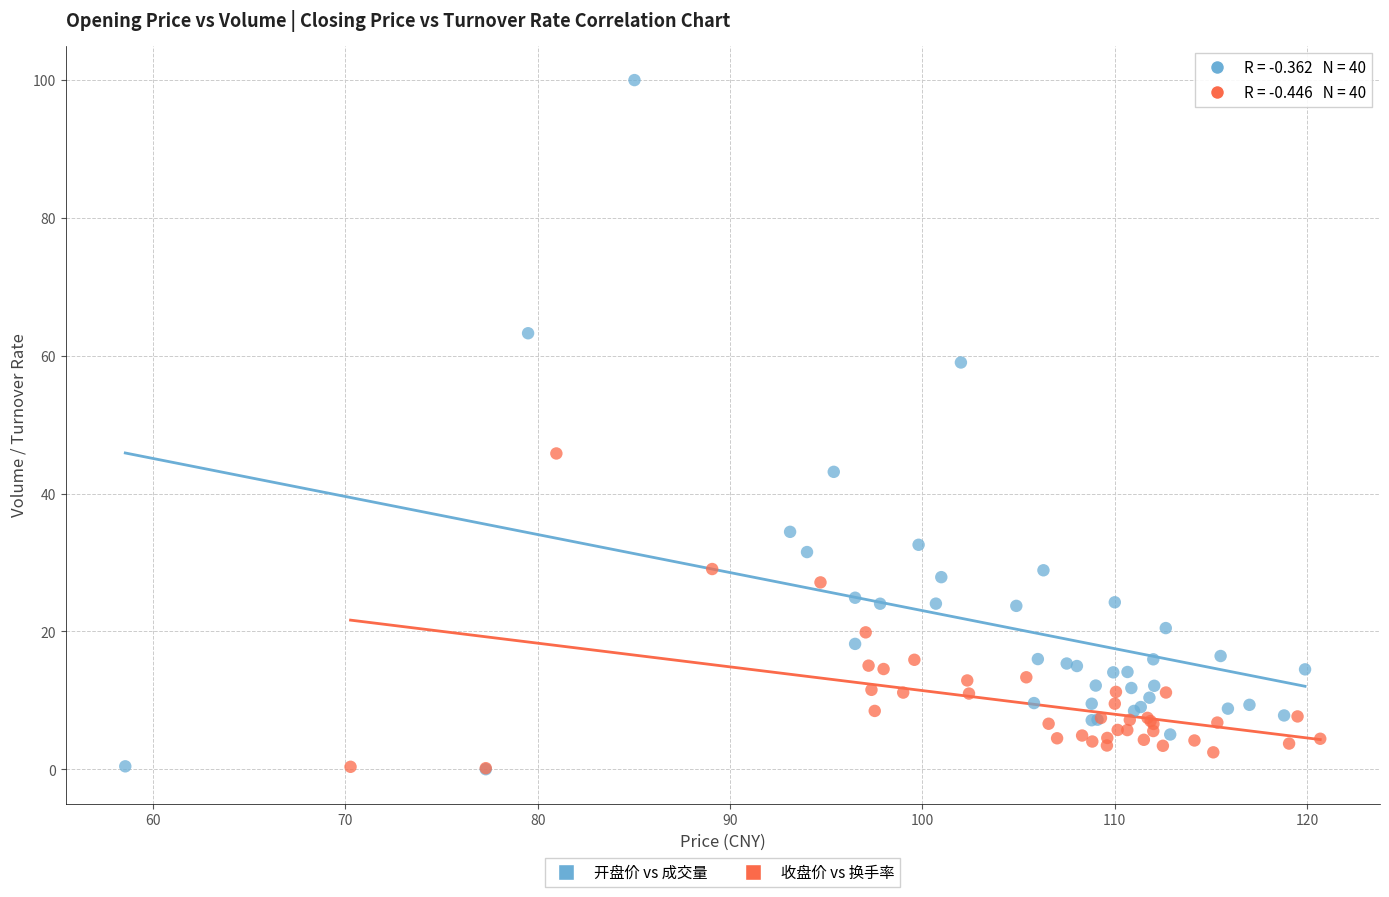

Which series contains the highest Y value?

开盘价 vs 成交量